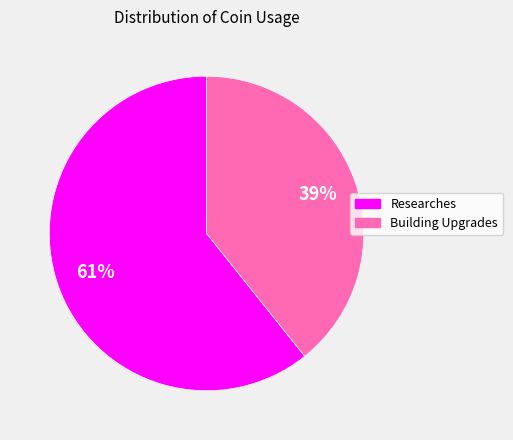

Does any single category account for the majority?

Yes